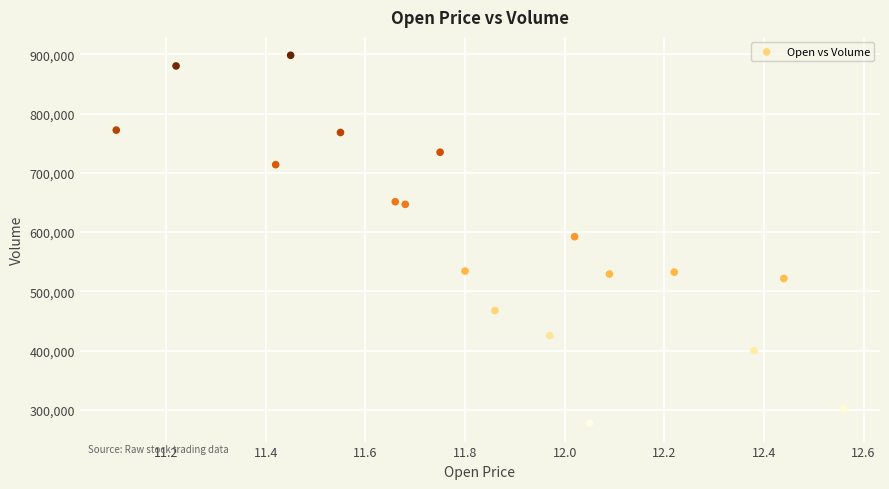

What is the range of Y values (max minus min)?

620500